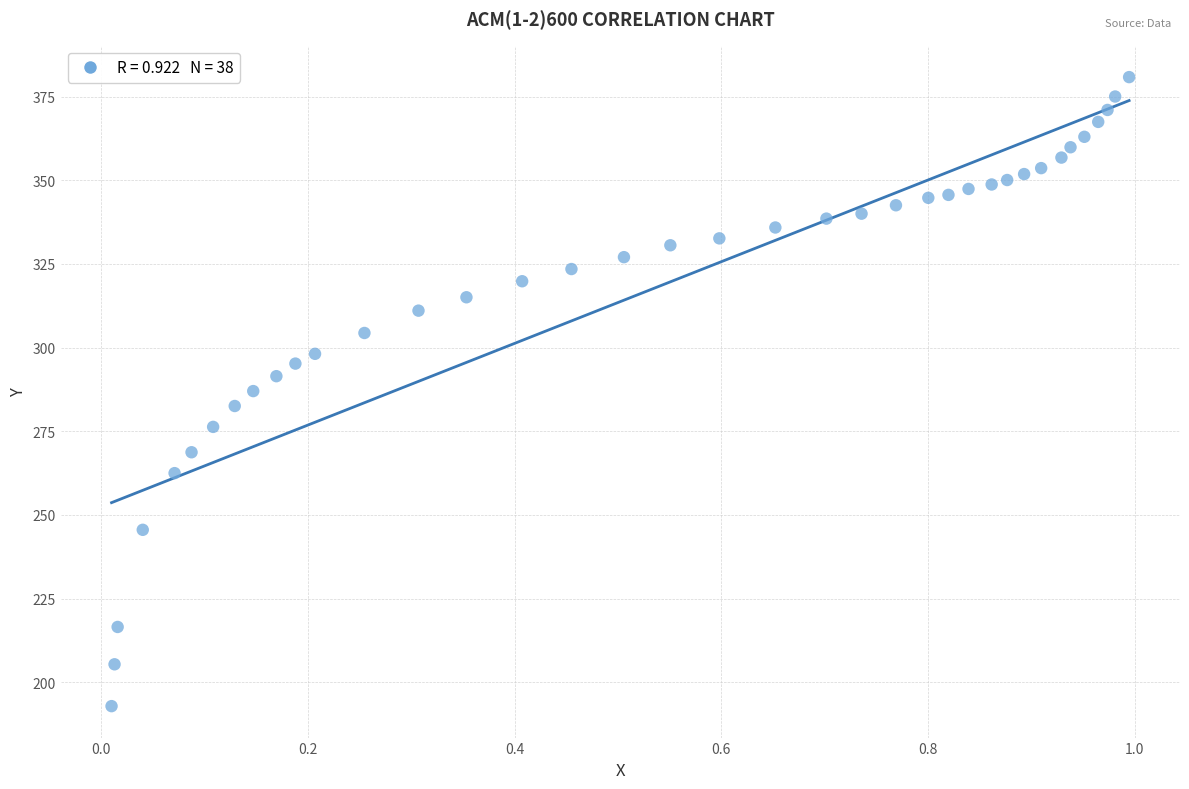

What is the range of Y values (max minus min)?

187.9